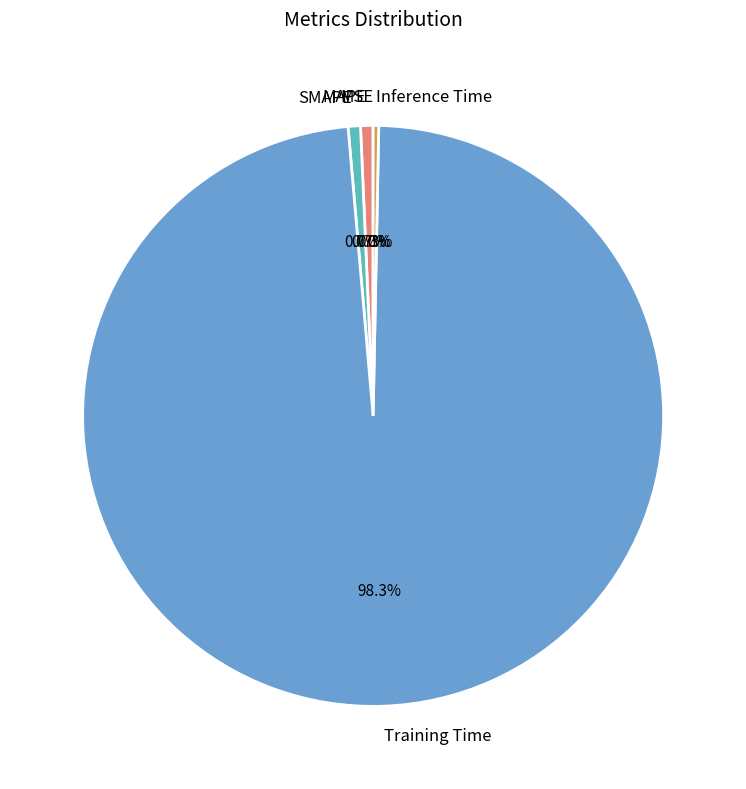

Is it true that SMAPE is 6% of the pie?

False